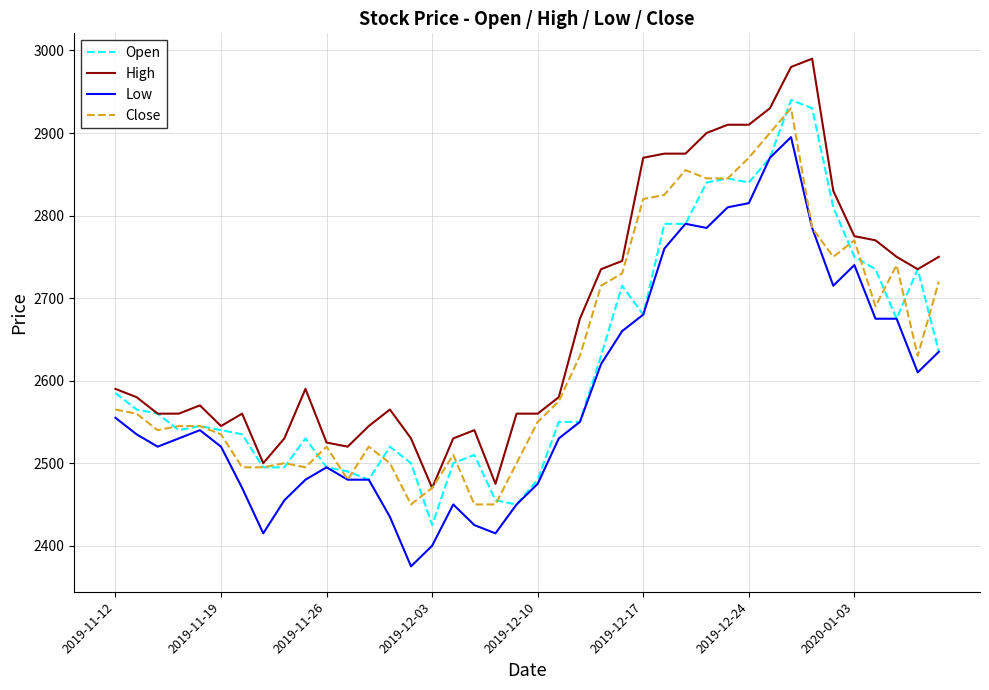

Which series ends up on top after the final intersection of Close and Open?

Close